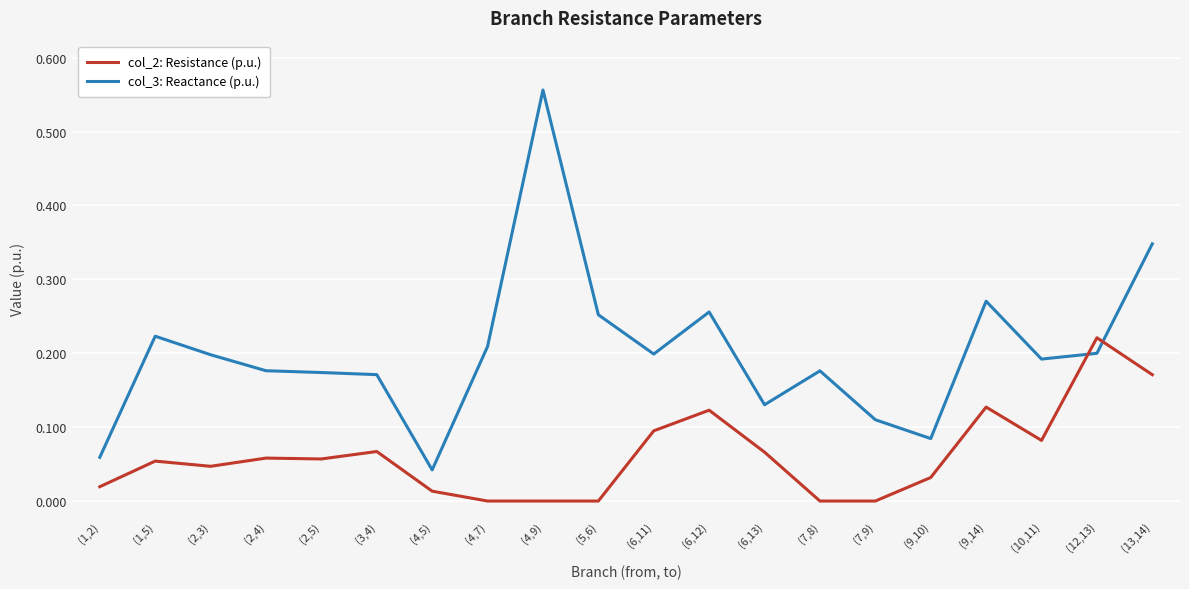

Which series has the largest range (max minus min)?

col_3: Reactance (p.u.)